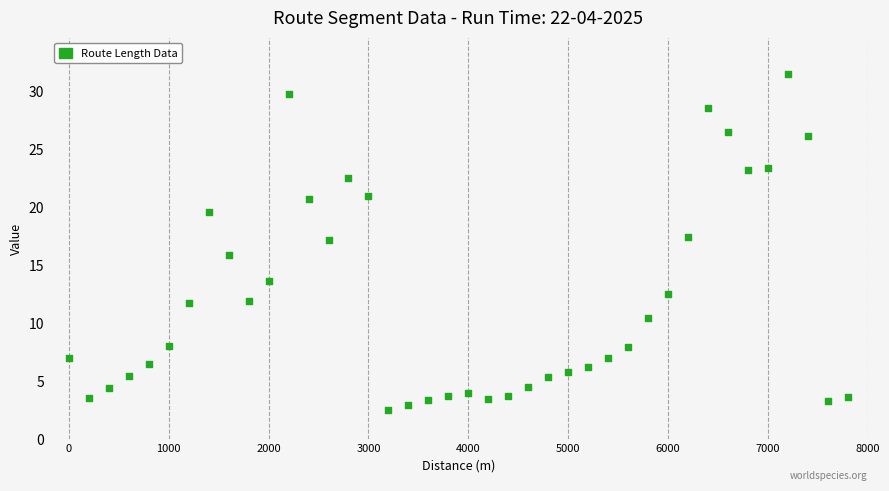

What is the range of Y values (max minus min)?

28.9